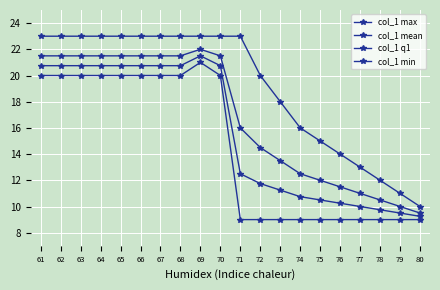

Does the chart have visible grid lines?

Yes